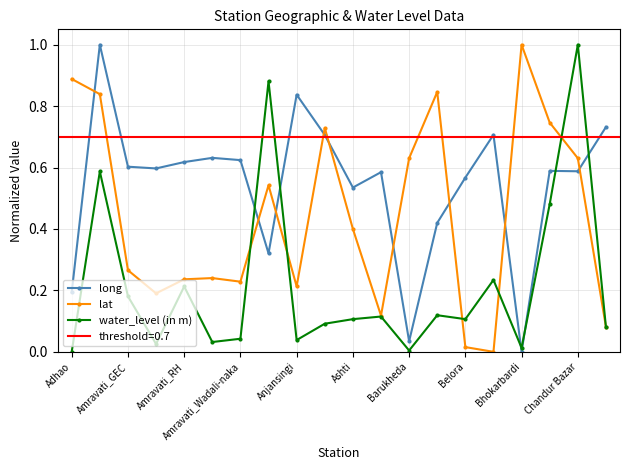

What is the average value of the water_level (in m) series?

0.2